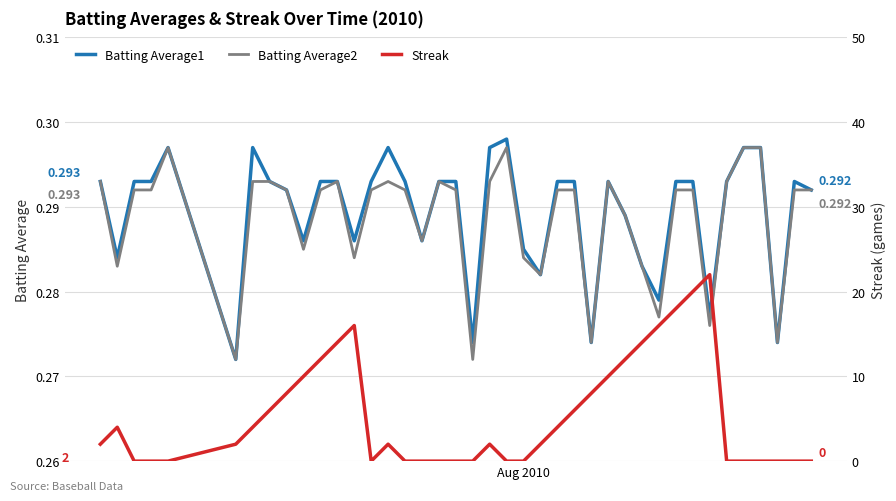

How many lines are shown in the chart?

3